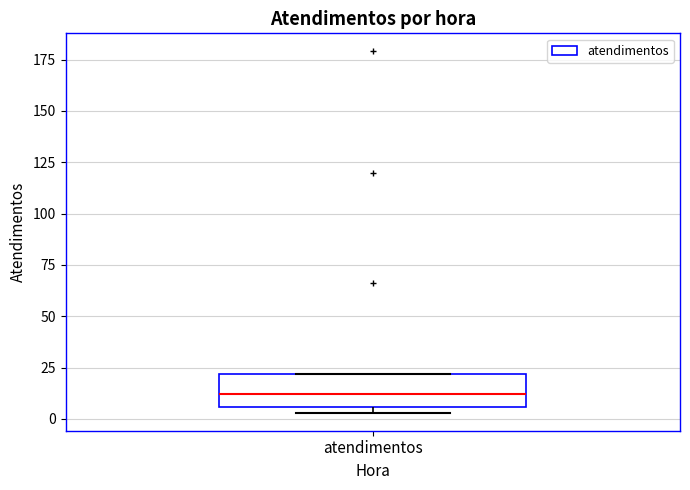

Read this box plot against the y-axis: the position of the median line, the range covered by the box, and the ends of both whiskers. The values are not printed on the chart, so give them approximately, as read against the axis.

median 10, box 5 to 20, whiskers 5 (just below the box's lower edge) to 20